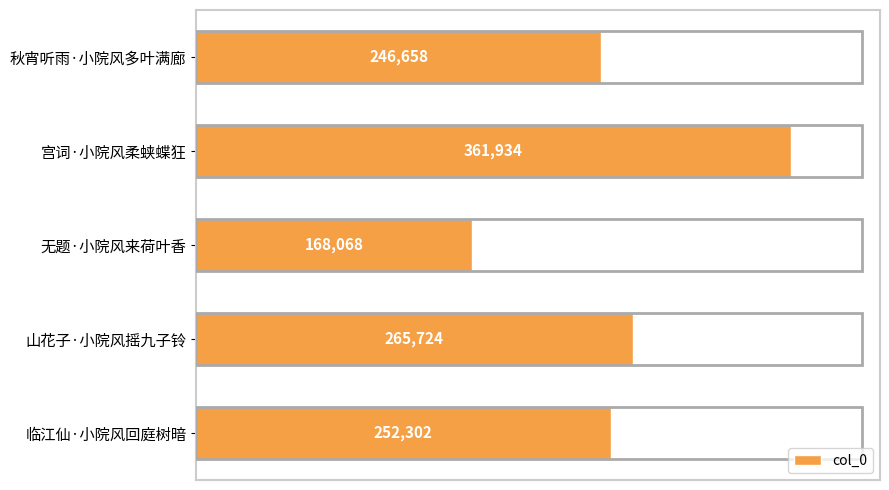

What is the difference between the maximum and minimum values?

193866